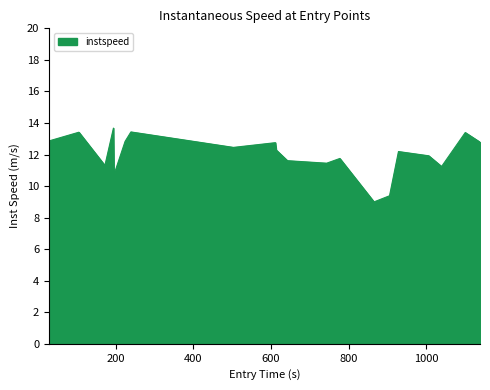

How many interior local valleys (lower than both neighbors) does the data have?

6